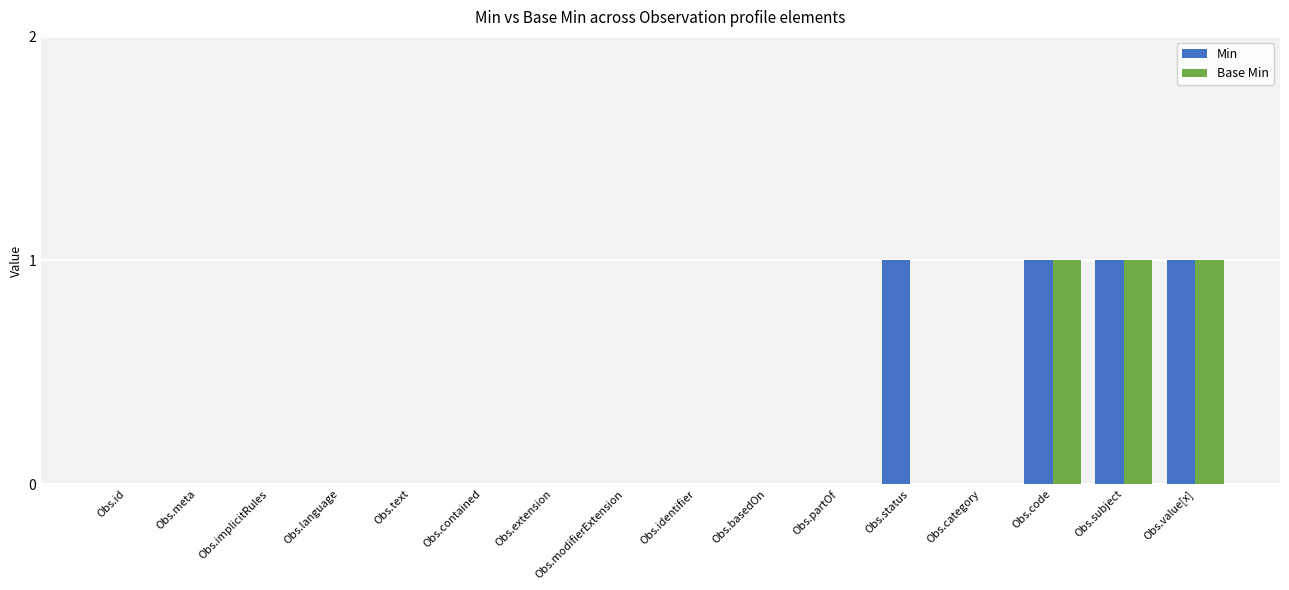

What is the sum of all Min values?

4